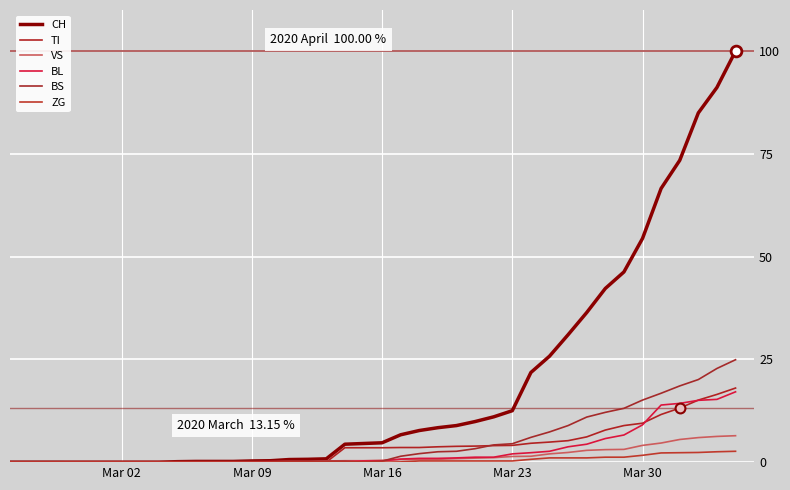

How many lines are shown in the chart?

6